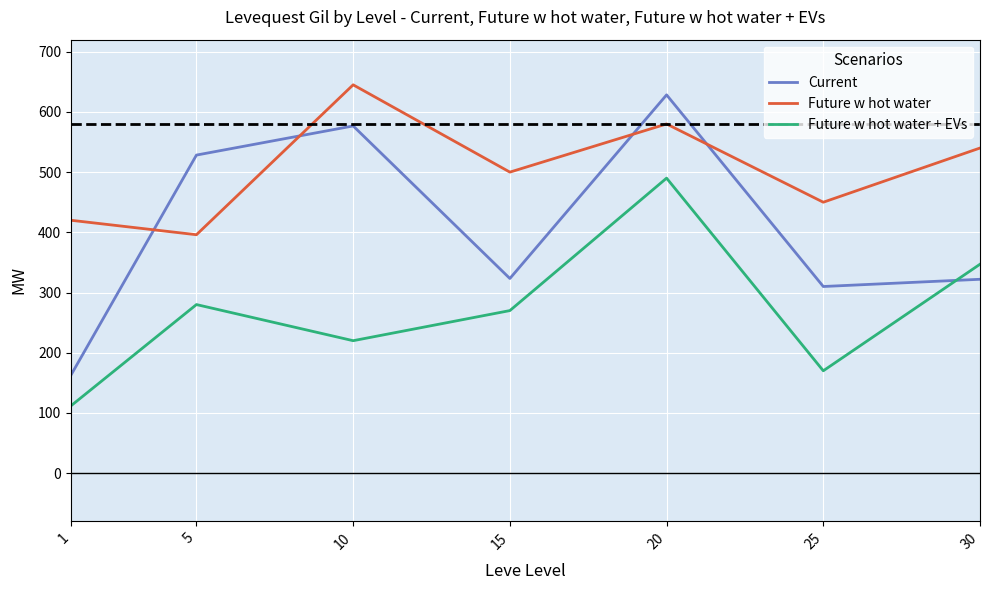

True or false: Future w hot water and Future w hot water + EVs cross at least once.

False